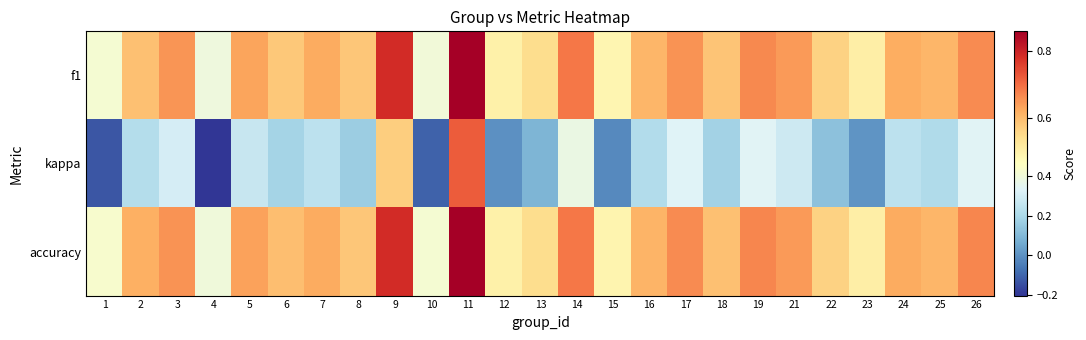

Count the number of categories in the chart.

25